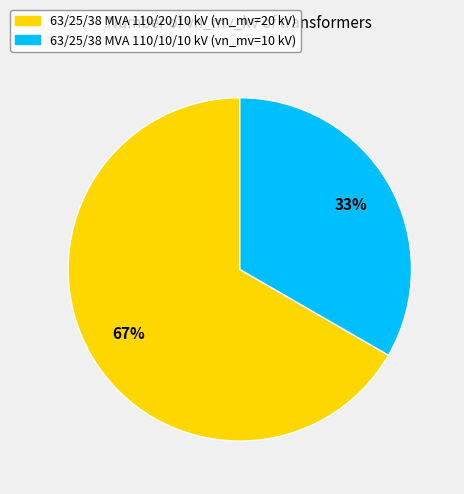

Which slice is the largest?

63/25/38 MVA 110/20/10 kV